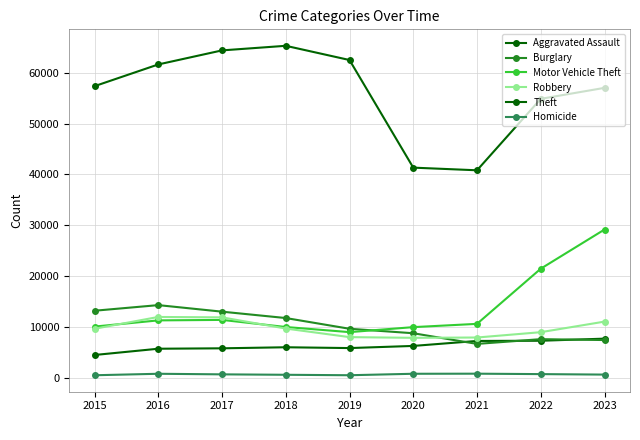

What is the greatest value displayed?

65288